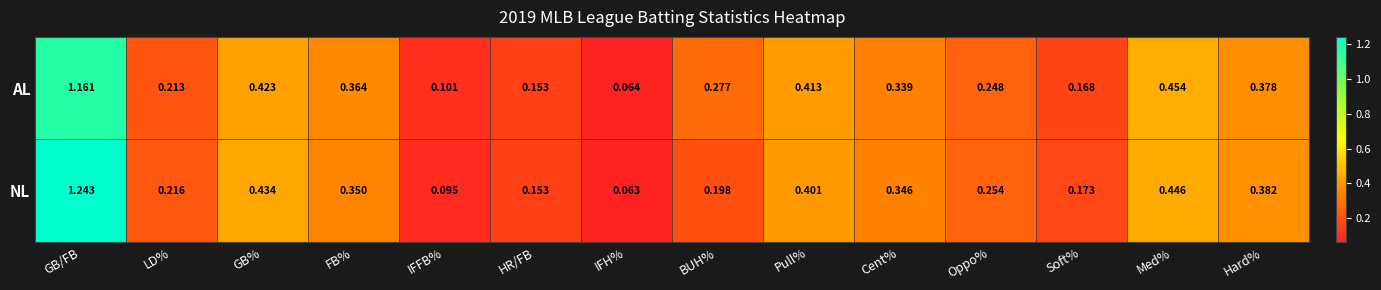

At how many categories does at least one series exceed 1?

1